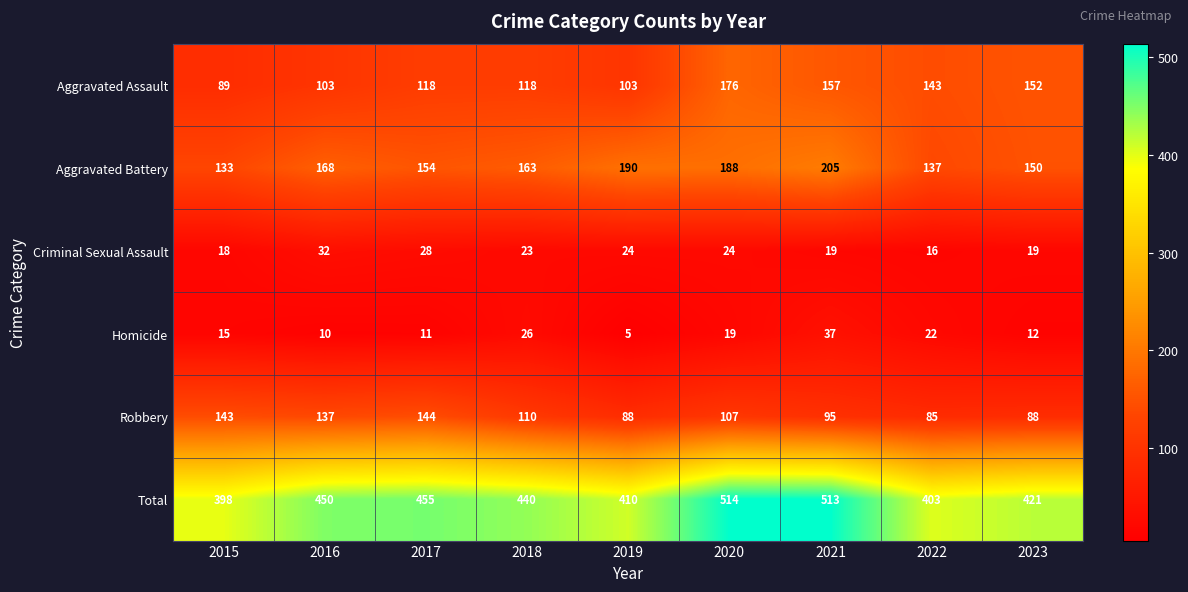

Which series has the largest range (max minus min)?

Total